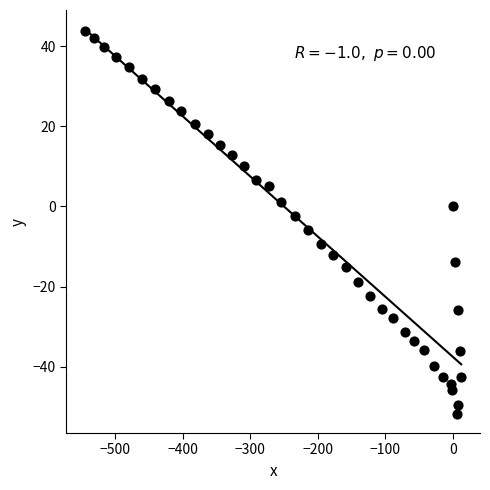

What is the range of Y values (max minus min)?

95.6